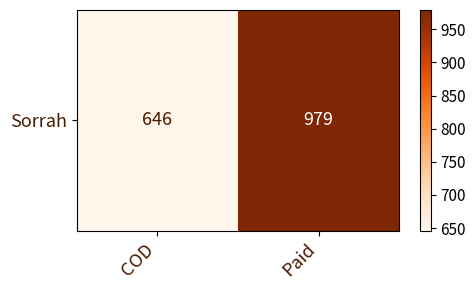

List the labels in order of value, smallest first.

COD, Paid